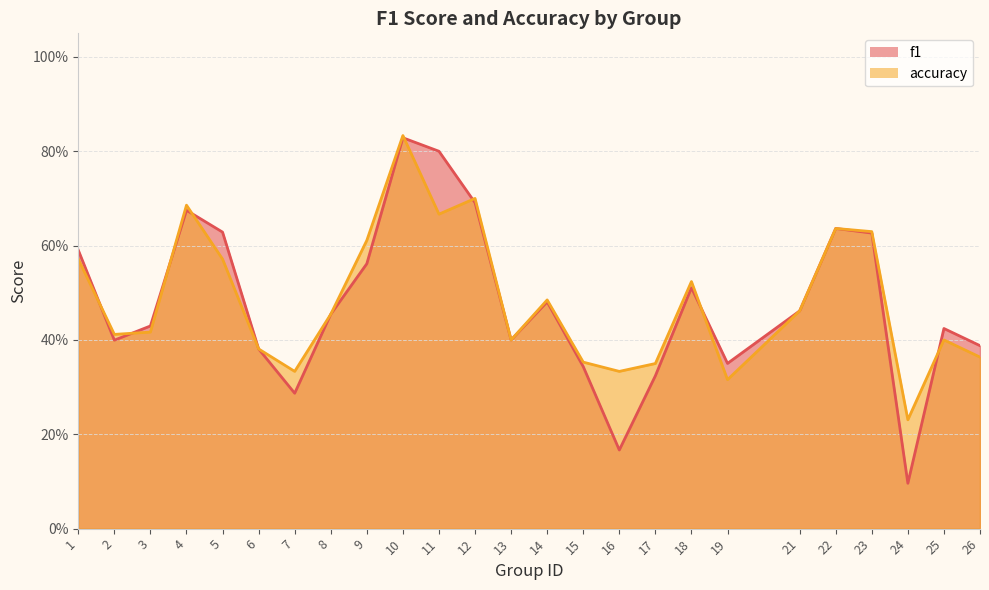

In accuracy, how many points are lower than both neighbors (excluding endpoints)?

7